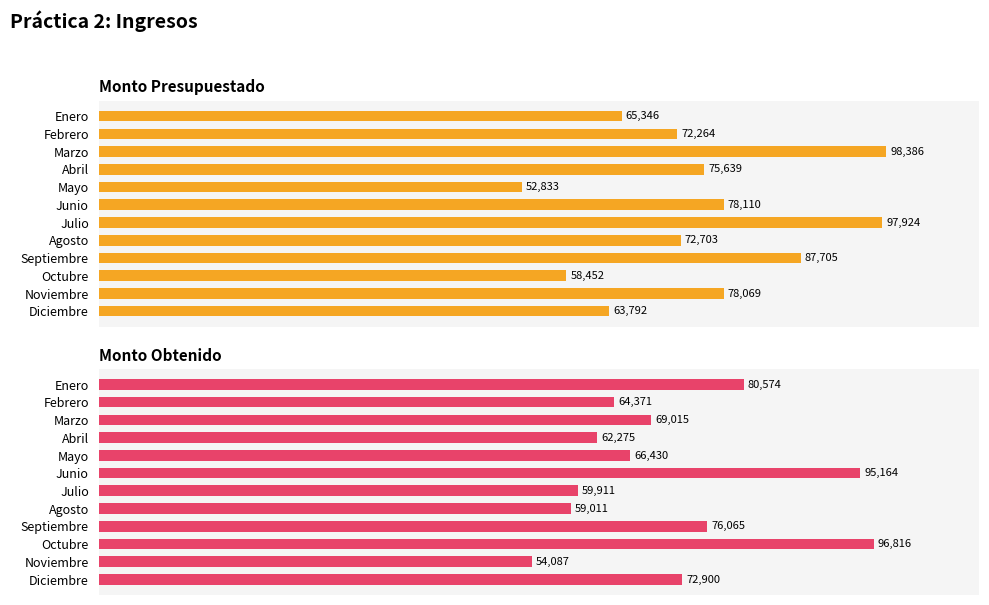

Reading right to left, what are all the values shown in this chart?

Monto Presupuestado: 63792	78069	58452	87705	72703	97924	78110	52833	75639	98386	72264	65346
Monto Obtenido: 72900	54087	96816	76065	59011	59911	95164	66430	62275	69015	64371	80574